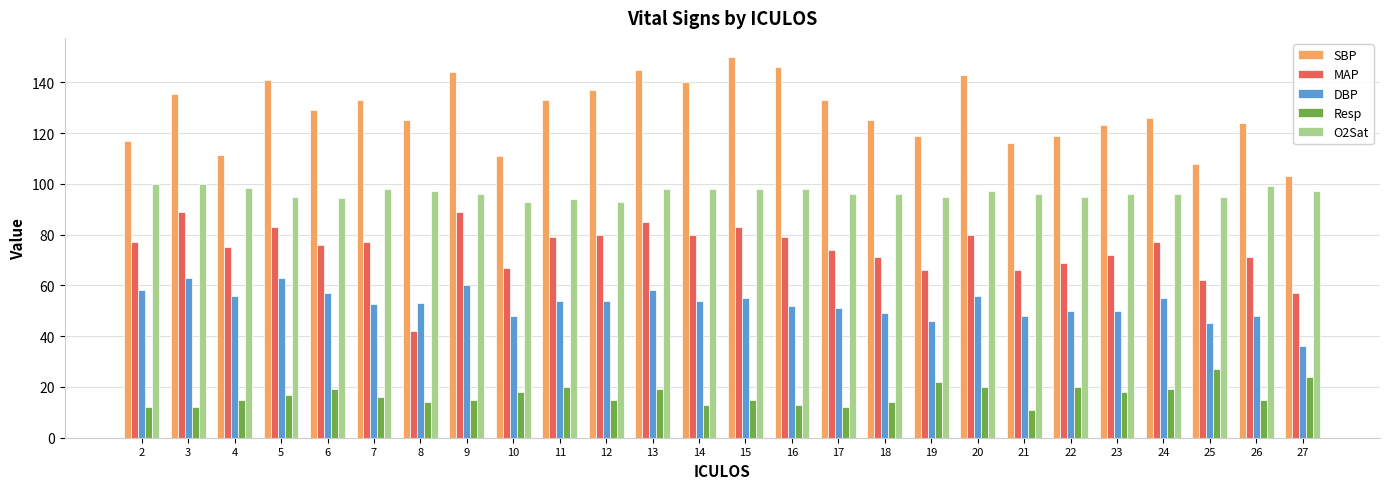

What value does the MAP series have at 4?

75.0